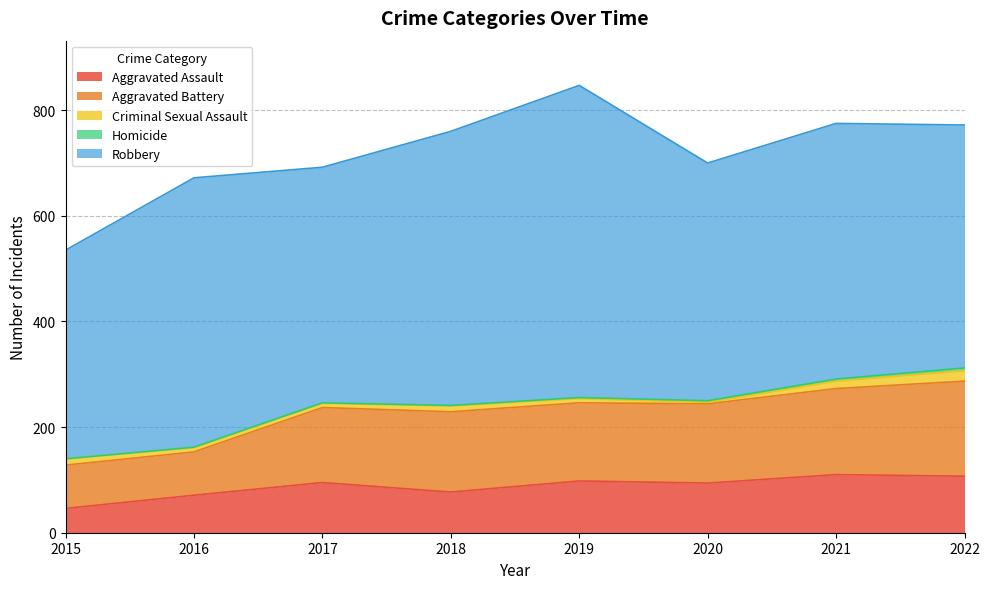

At which label is Aggravated Battery closest to 131?

2017